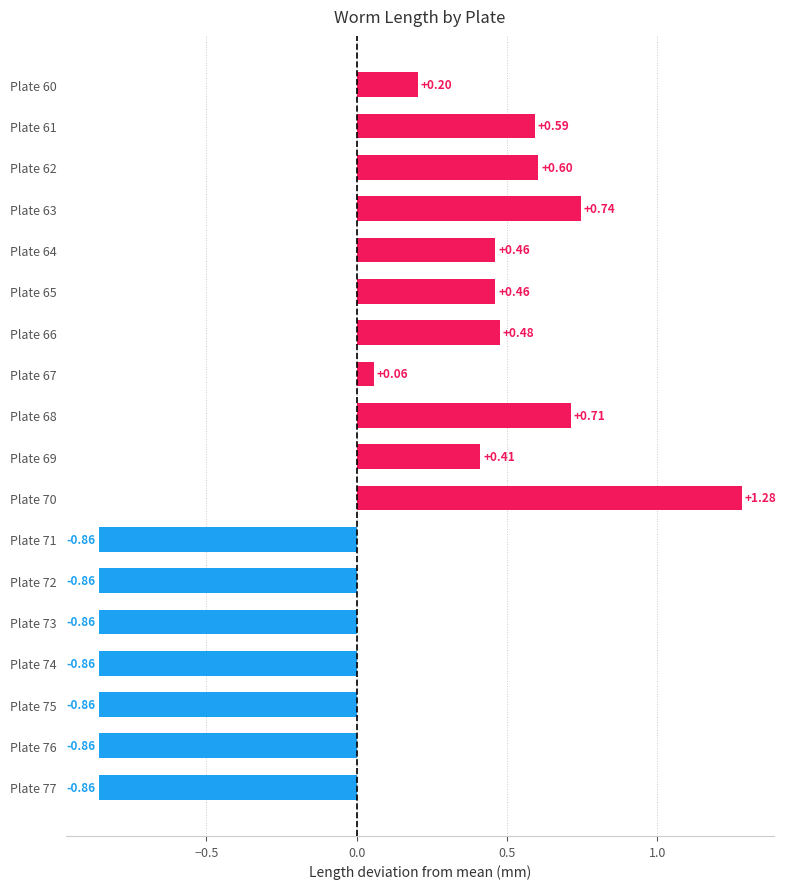

What is the difference between the maximum and minimum values?

2.1